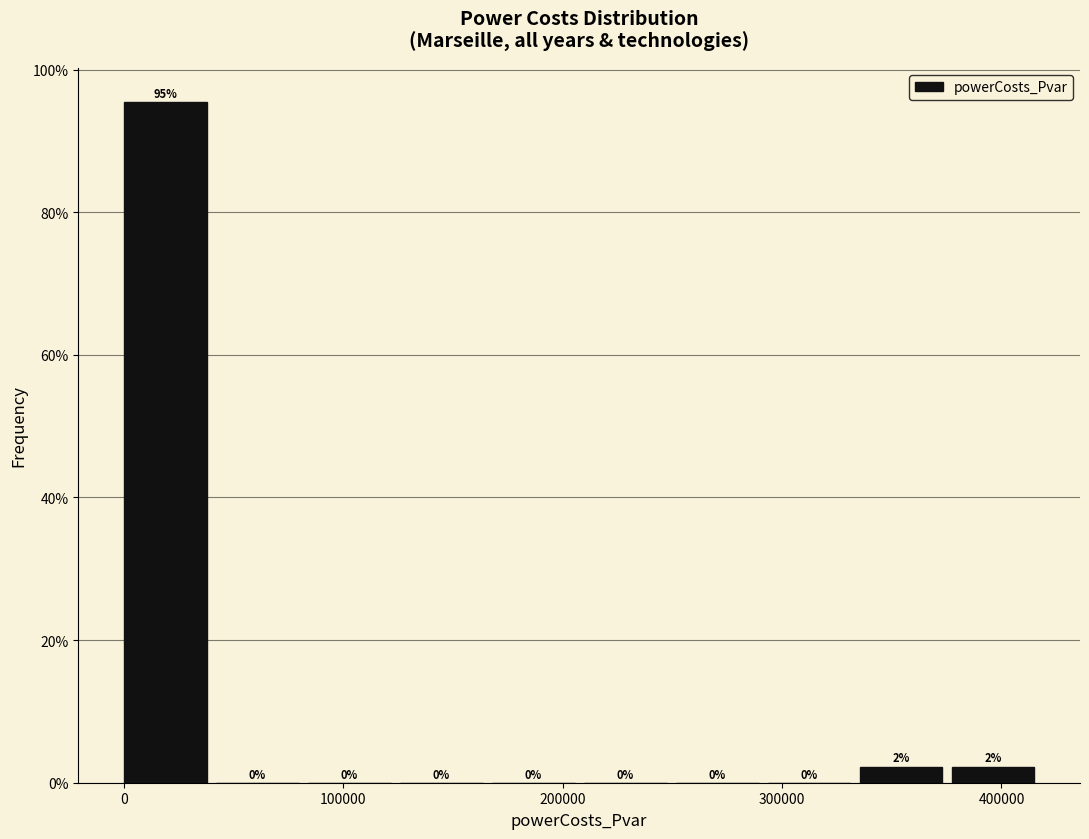

Which range on the x-axis has the tallest bar?

0 to 40000